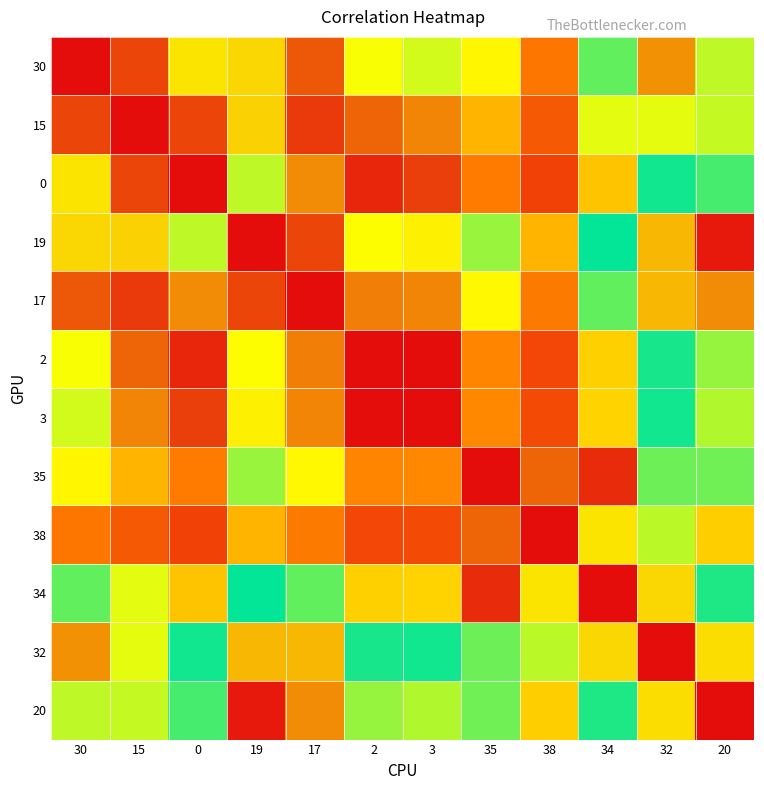

Reading left to right, transcribe all the data shown in this chart.

row_0: 30=1.0	15=1.0	0=0.9	19=0.9	17=0.9	2=0.8	3=0.8	35=0.5	38=0.3	34=0.6	32=0.9	20=0.8
row_1: 30=1.0	15=1.0	0=1.0	19=0.9	17=1.0	2=0.9	3=0.9	35=0.4	38=0.2	34=0.5	32=0.8	20=0.8
row_2: 30=0.9	15=1.0	0=1.0	19=0.8	17=0.9	2=1.0	3=1.0	35=0.3	38=0.1	34=0.4	32=0.7	20=0.7
row_3: 30=0.9	15=0.9	0=0.8	19=1.0	17=1.0	2=0.8	3=0.9	35=0.6	38=0.4	34=0.7	32=0.9	20=1.0
row_4: 30=0.9	15=1.0	0=0.9	19=1.0	17=1.0	2=0.9	3=0.9	35=0.5	38=0.3	34=0.6	32=0.9	20=0.9
row_5: 30=0.8	15=0.9	0=1.0	19=0.8	17=0.9	2=1.0	3=1.0	35=0.3	38=0.2	34=0.4	32=0.7	20=0.8
row_6: 30=0.8	15=0.9	0=1.0	19=0.9	17=0.9	2=1.0	3=1.0	35=0.3	38=0.2	34=0.4	32=0.7	20=0.8
row_7: 30=0.5	15=0.4	0=0.3	19=0.6	17=0.5	2=0.3	3=0.3	35=1.0	38=0.9	34=1.0	32=0.8	20=0.6
row_8: 30=0.3	15=0.2	0=0.1	19=0.4	17=0.3	2=0.2	3=0.2	35=0.9	38=1.0	34=0.9	32=0.6	20=0.4
row_9: 30=0.6	15=0.5	0=0.4	19=0.7	17=0.6	2=0.4	3=0.4	35=1.0	38=0.9	34=1.0	32=0.9	20=0.7
row_10: 30=0.9	15=0.8	0=0.7	19=0.9	17=0.9	2=0.7	3=0.7	35=0.8	38=0.6	34=0.9	32=1.0	20=0.9
row_11: 30=0.8	15=0.8	0=0.7	19=1.0	17=0.9	2=0.8	3=0.8	35=0.6	38=0.4	34=0.7	32=0.9	20=1.0